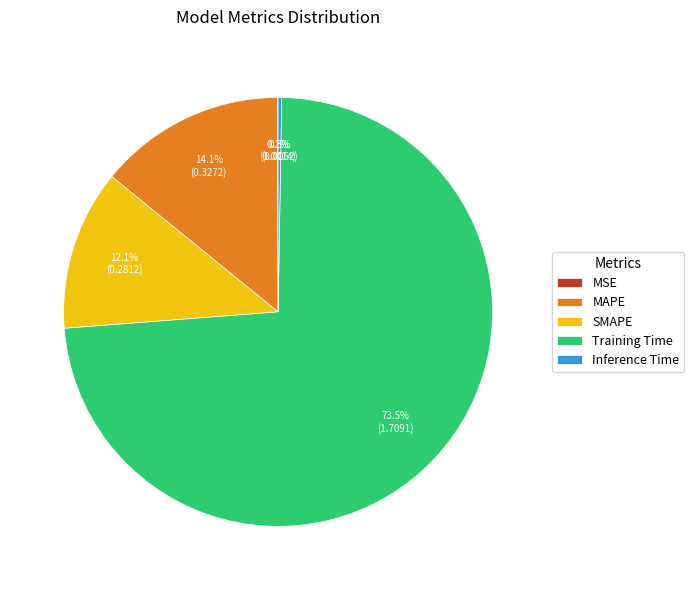

What is the majority slice?

Training Time